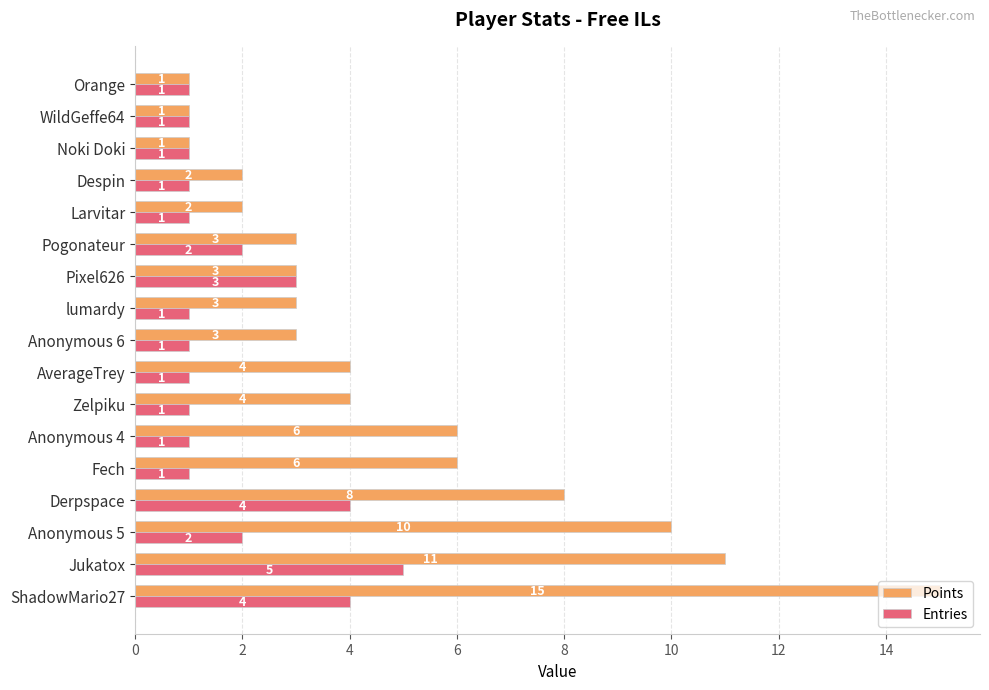

Rank the series by their average value, from lowest to highest.

Entries, Points